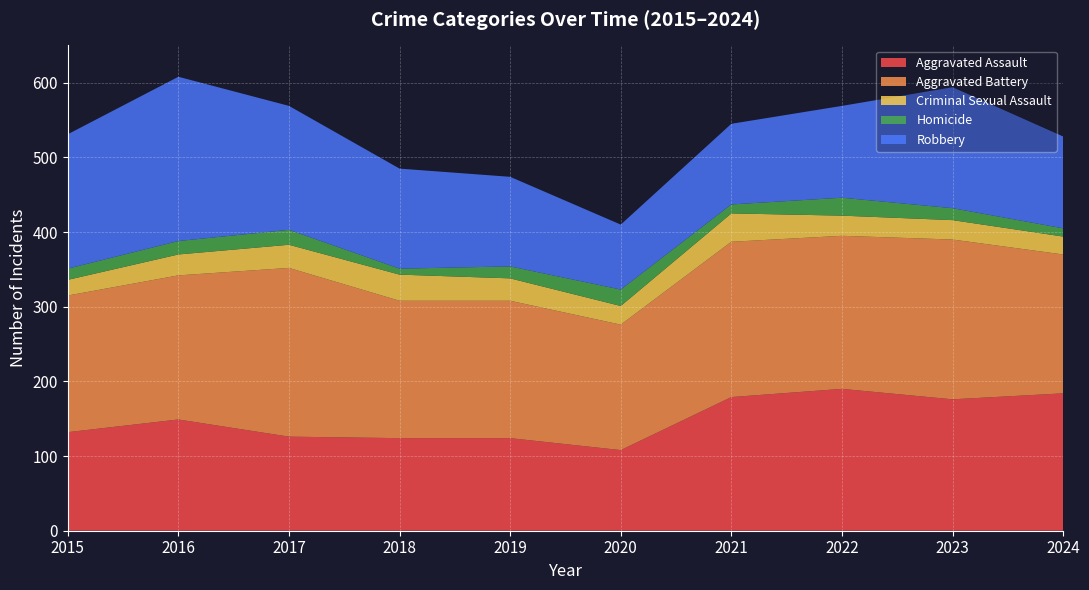

Reading right to left, transcribe all the data shown in this chart.

Aggravated Assault: 184	176	190	179	108	124	124	126	149	132
Aggravated Battery: 186	214	205	208	168	184	184	226	193	183
Criminal Sexual Assault: 24	26	27	38	25	30	35	31	28	21
Homicide: 11	16	24	12	22	16	8	20	18	15
Robbery: 123	162	123	108	87	120	134	166	220	180